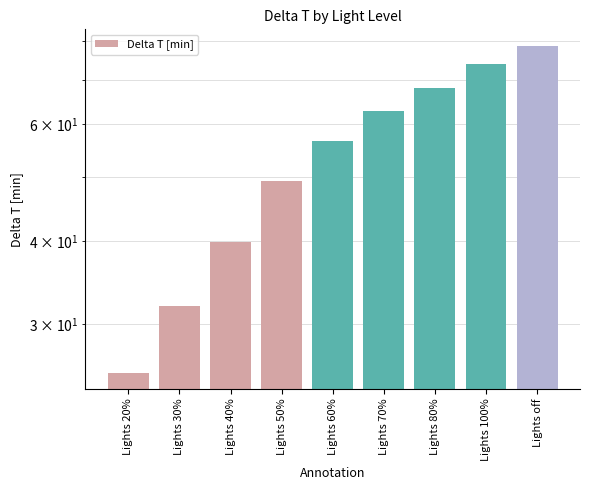

What is the change in value from Lights 60% to Lights 100%?

+17.2